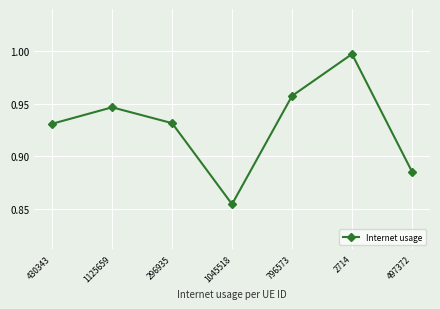

At which category does the data reach its first local peak?

1125659